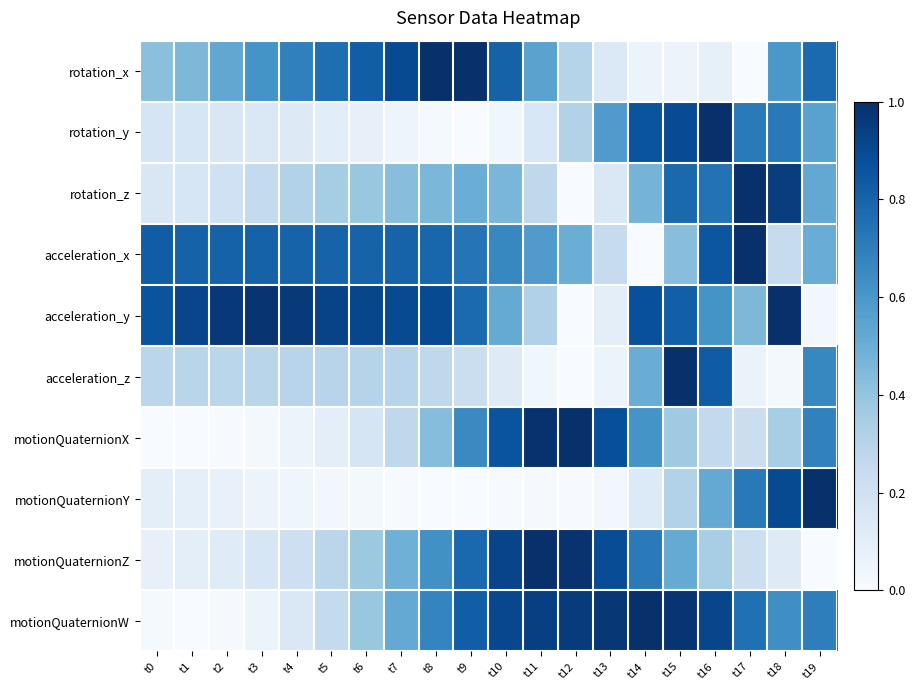

Which series changed the most between t12 and t17?

rotation_z